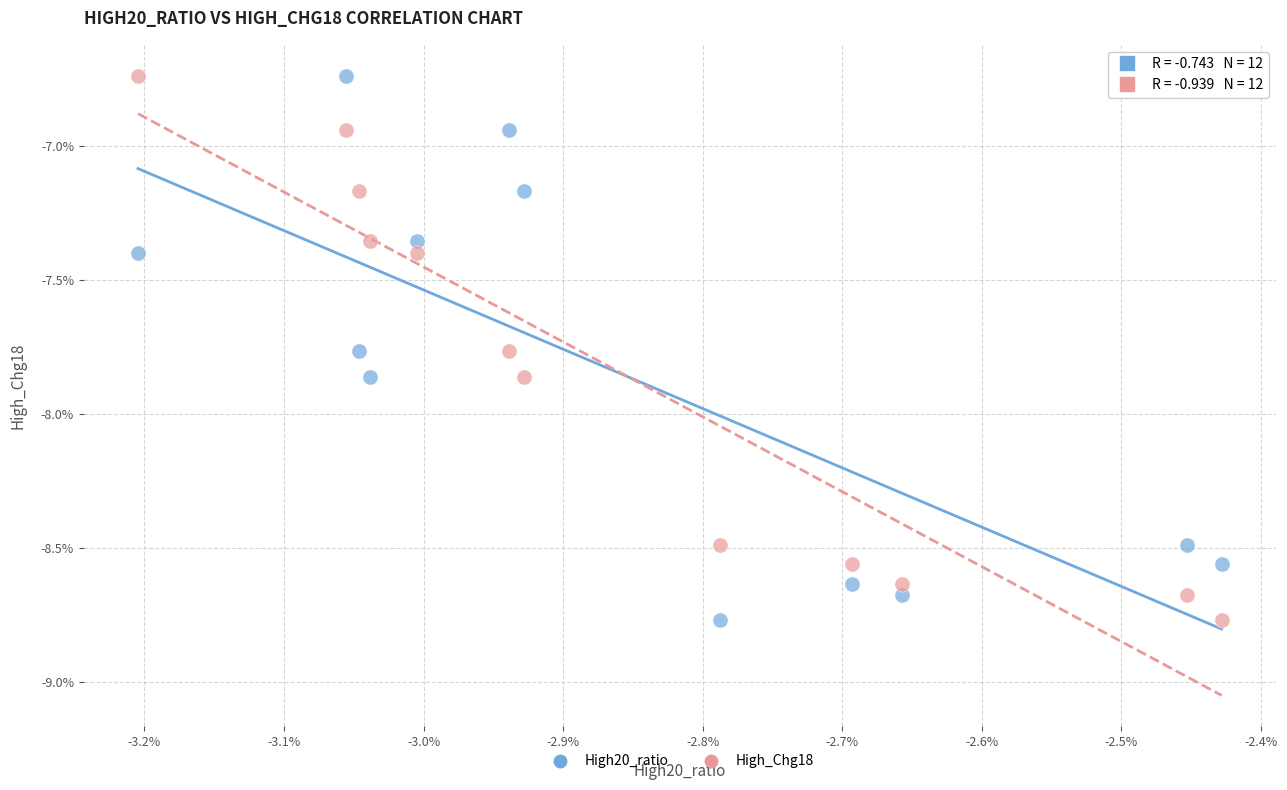

What are all the series names shown in the legend?

High20_ratio, High_Chg18